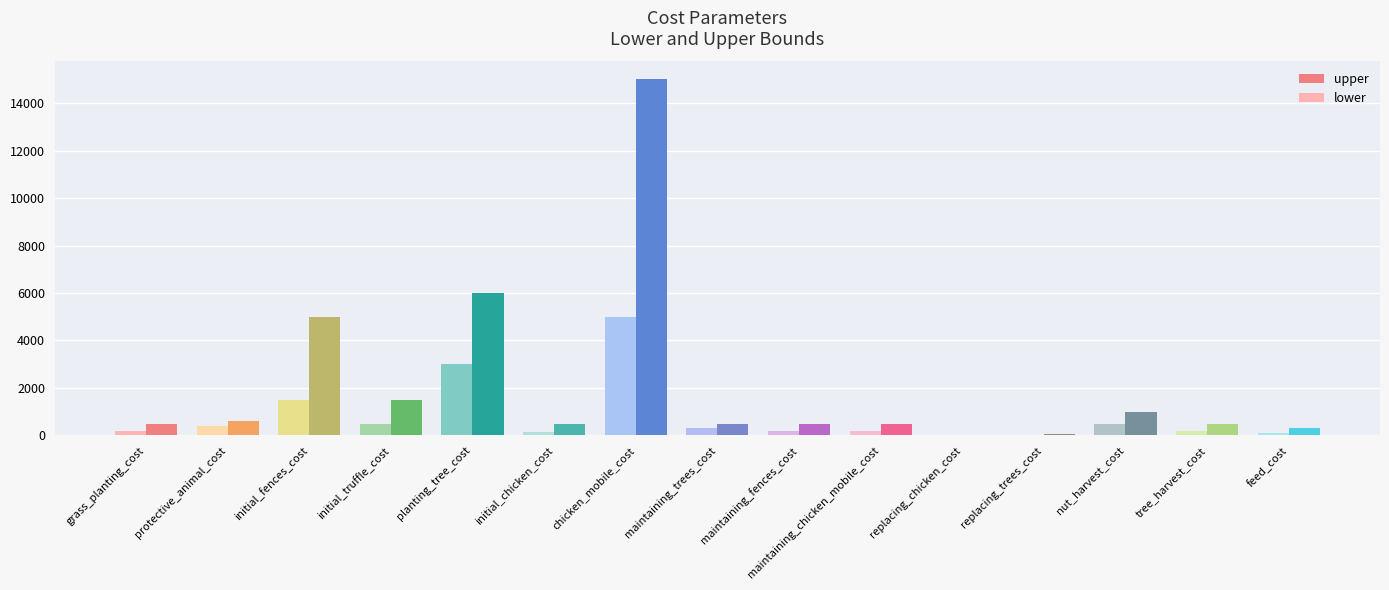

How many groups of bars are there?

15